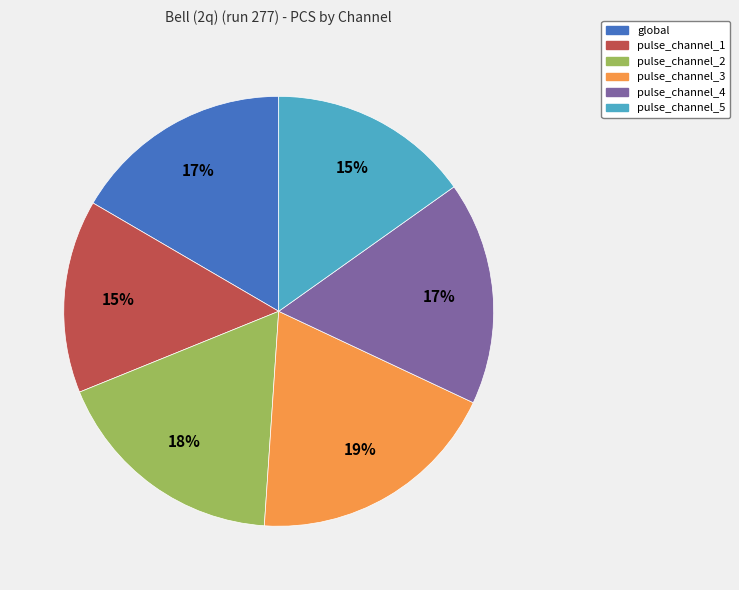

Which slice is the largest?

pulse_channel_3